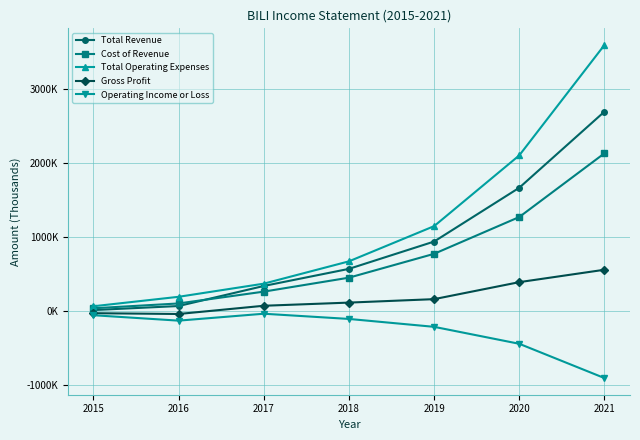

What is the difference between the highest and lowest values at 2021?

4498400